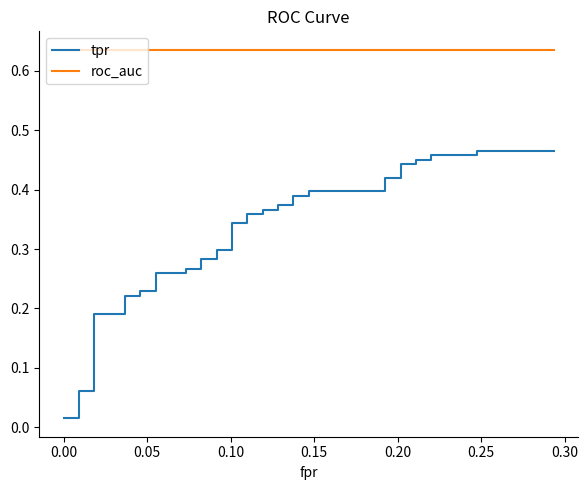

What is the value of the tpr point at the 6th from the left?

0.2